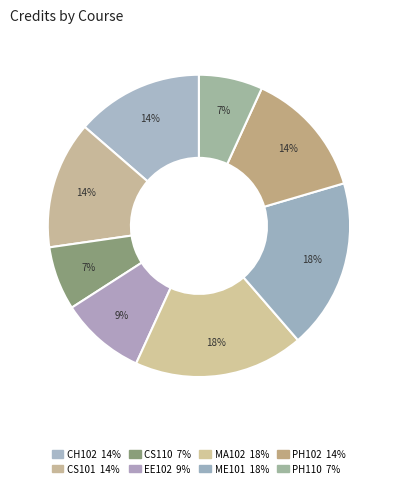

Approximately how many times larger is the value at ME101 compared to PH110?

2.7